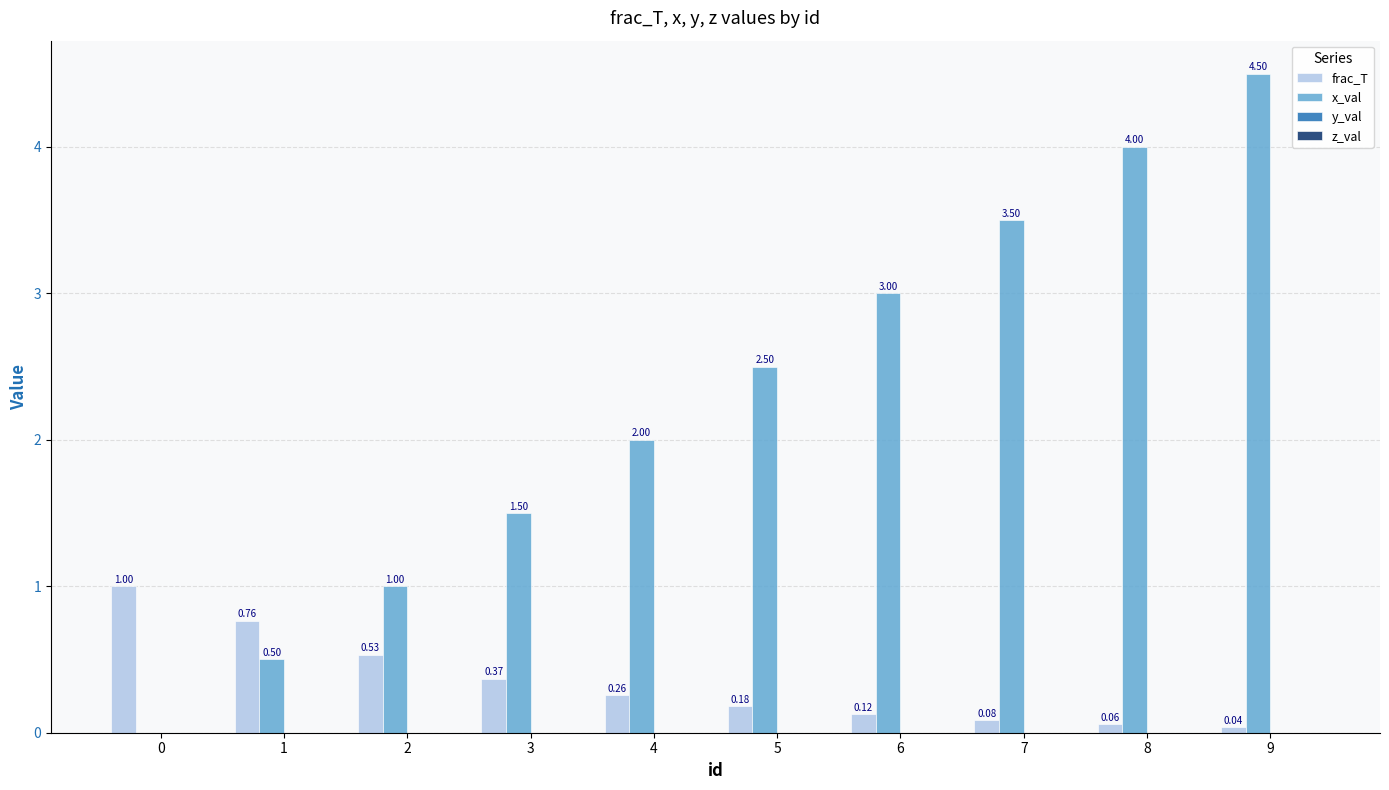

At which category is the sum across all series the highest?

9